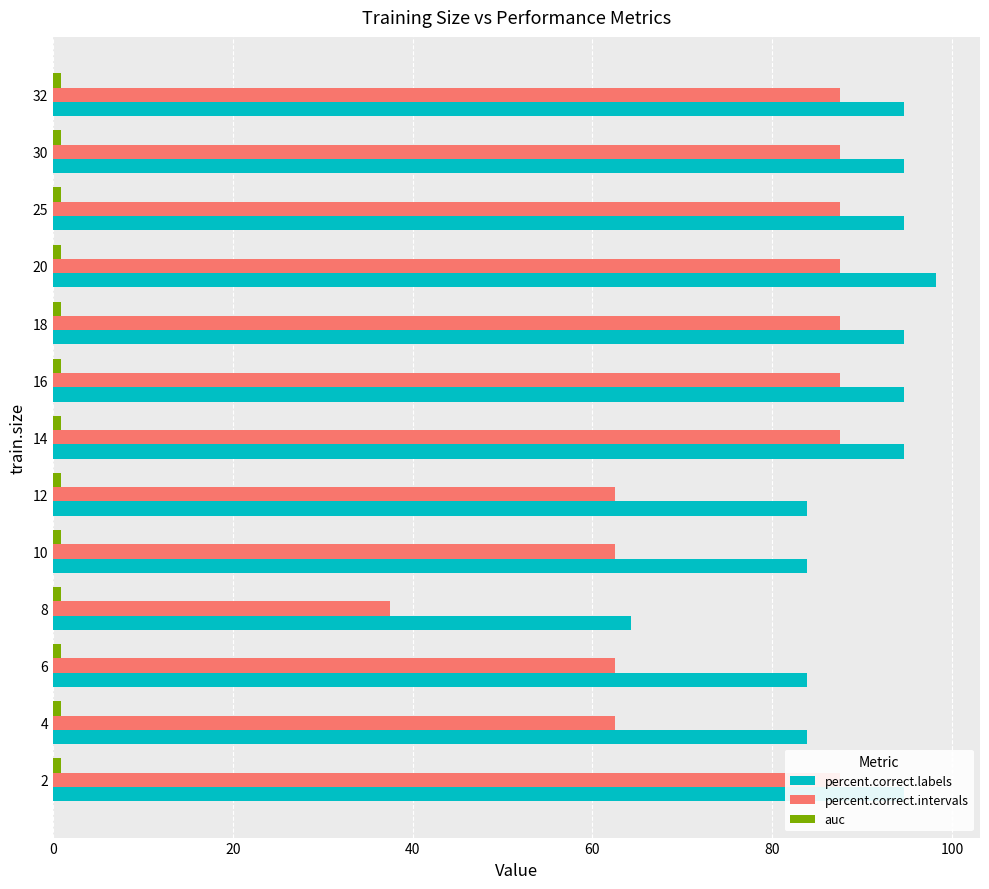

What is the label of the 3rd bar from the right?

10